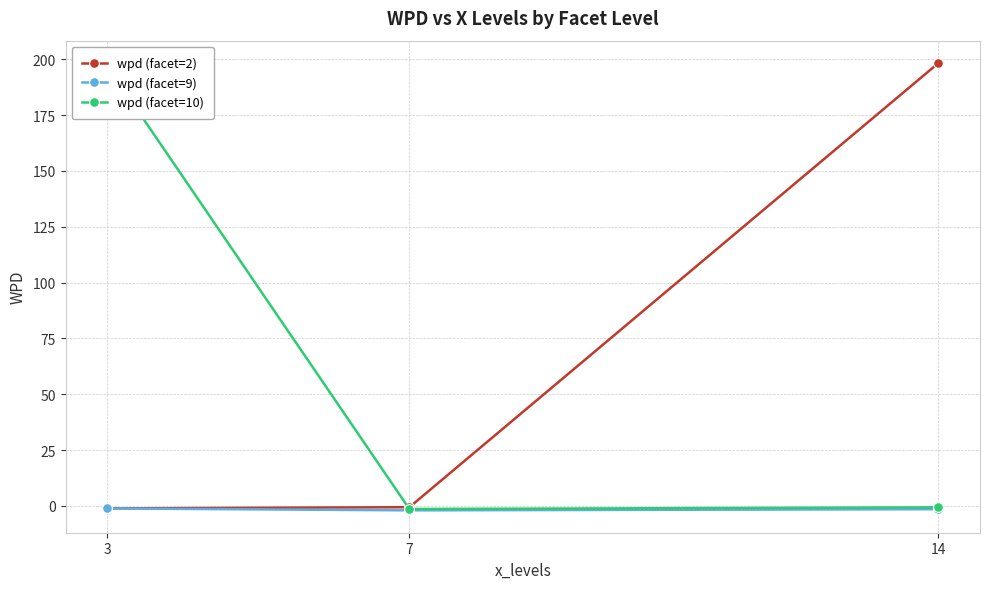

What are all the series names shown in the legend?

wpd (facet=2), wpd (facet=9), wpd (facet=10)